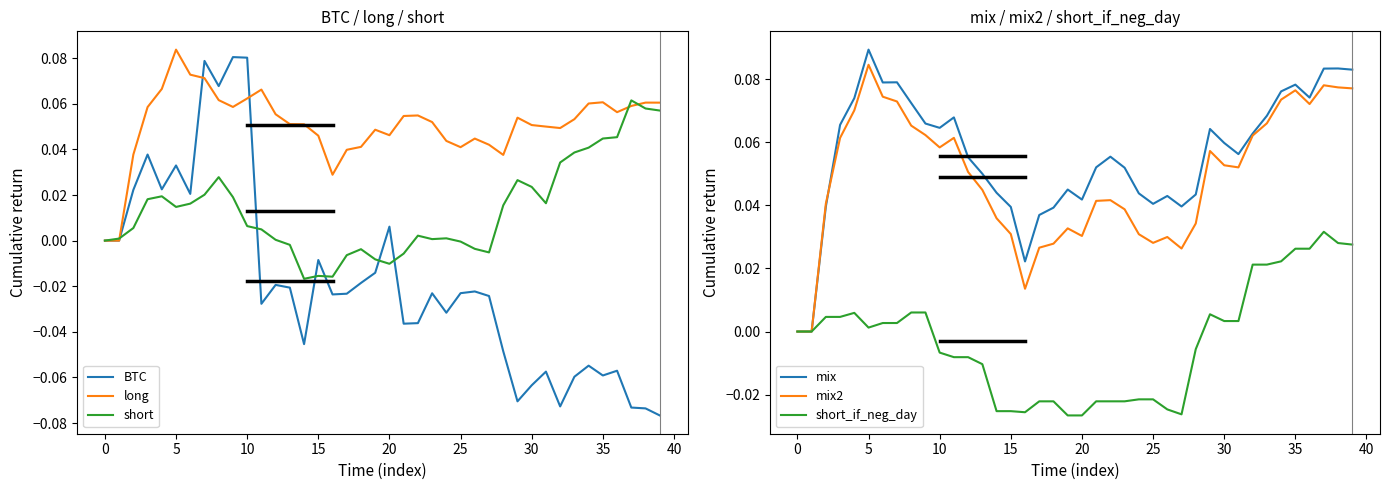

What is the sum of the long values at 30 and 13?

0.1